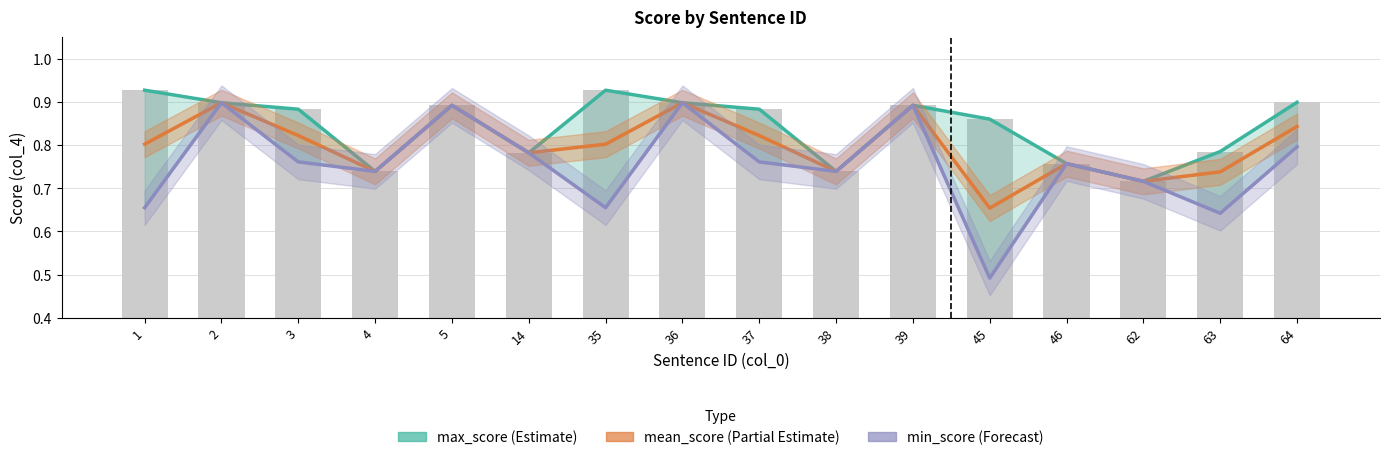

Rank the series at 4 from lowest to highest value.

max_score, mean_score, min_score